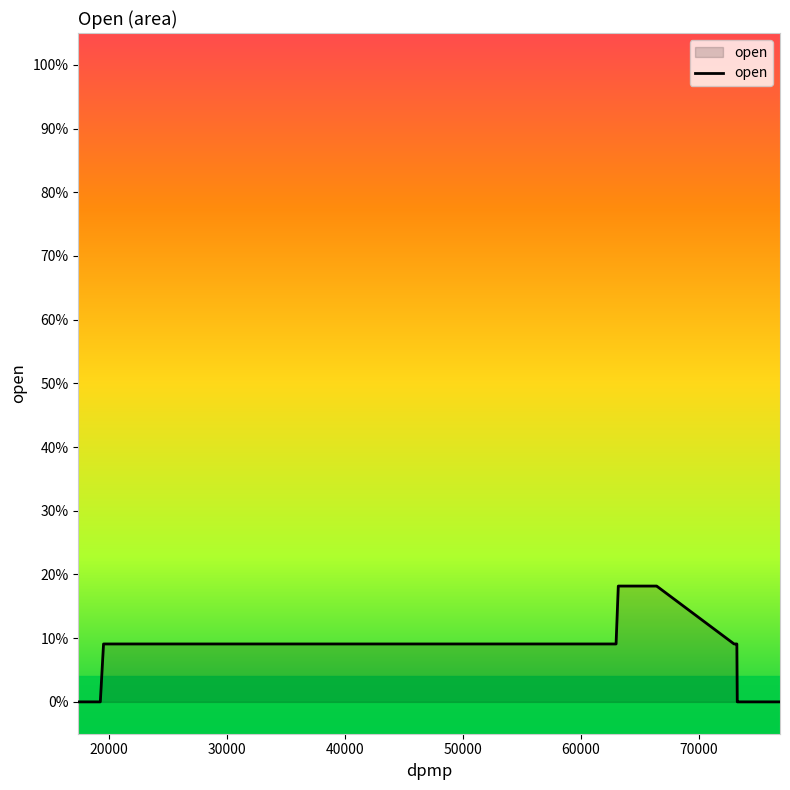

Does the chart display data point markers on the line(s)?

No